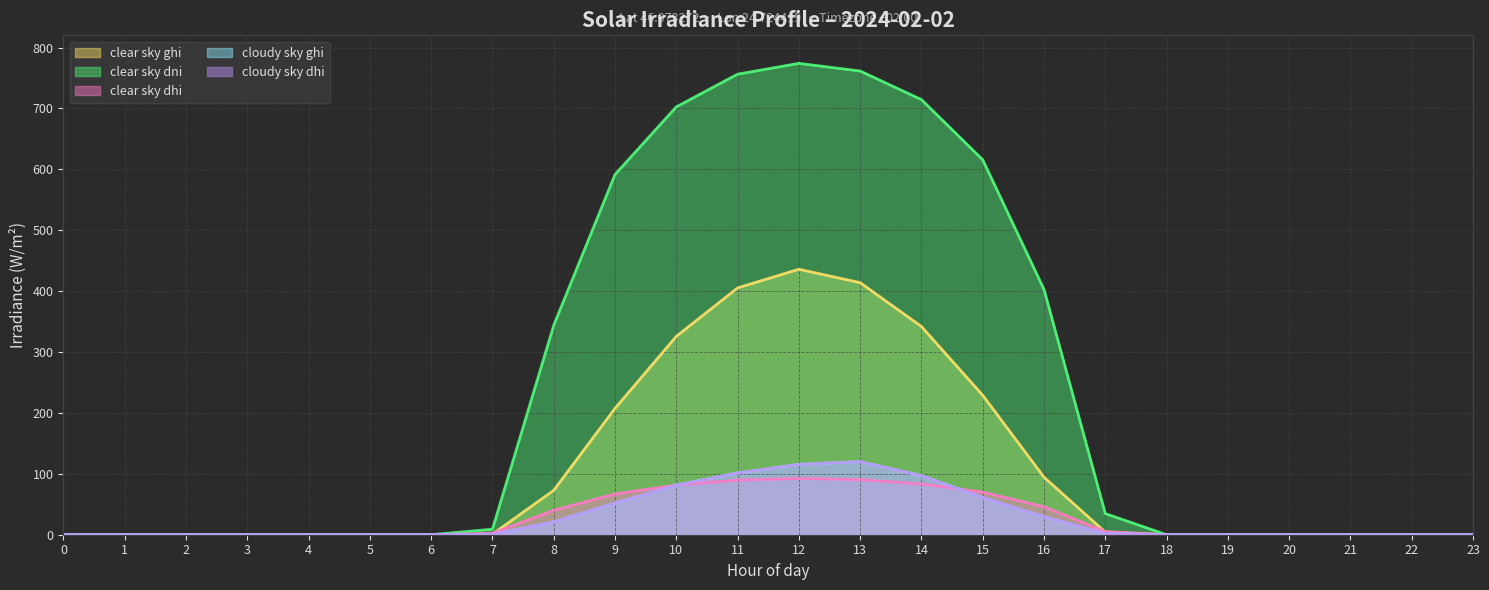

Reading left to right, what are all the values shown in this chart?

clear_sky_ghi: 0=0.0	1=0.0	2=0.0	3=0.0	4=0.0	5=0.0	6=0.0	7=1.0	8=72.9	9=207.5	10=325.7	11=405.3	12=435.9	13=413.9	14=341.9	15=228.9	16=94.5	17=4.3	18=0.0	19=0.0	20=0.0	21=0.0	22=0.0	23=0.0
clear_sky_dni: 0=0.0	1=0.0	2=0.0	3=0.0	4=0.0	5=0.0	6=0.0	7=9.0	8=343.9	9=591.5	10=702.6	11=756.2	12=774.0	13=761.4	14=714.5	15=615.6	16=402.7	17=34.7	18=0.0	19=0.0	20=0.0	21=0.0	22=0.0	23=0.0
clear_sky_dhi: 0=0.0	1=0.0	2=0.0	3=0.0	4=0.0	5=0.0	6=0.0	7=2.5	8=40.2	9=66.9	10=81.7	11=89.6	12=92.4	13=90.4	14=83.4	15=70.0	16=46.0	17=5.2	18=0.0	19=0.0	20=0.0	21=0.0	22=0.0	23=0.0
cloudy_sky_ghi: 0=0.0	1=0.0	2=0.0	3=0.0	4=0.0	5=0.0	6=0.0	7=0.3	8=21.1	9=51.9	10=81.4	11=101.4	12=115.5	13=120.0	14=97.1	15=61.0	16=29.6	17=1.9	18=0.0	19=0.0	20=0.0	21=0.0	22=0.0	23=0.0
cloudy_sky_dhi: 0=0.0	1=0.0	2=0.0	3=0.0	4=0.0	5=0.0	6=0.0	7=0.3	8=21.1	9=51.9	10=81.4	11=101.4	12=115.5	13=120.0	14=97.1	15=61.0	16=29.6	17=1.9	18=0.0	19=0.0	20=0.0	21=0.0	22=0.0	23=0.0